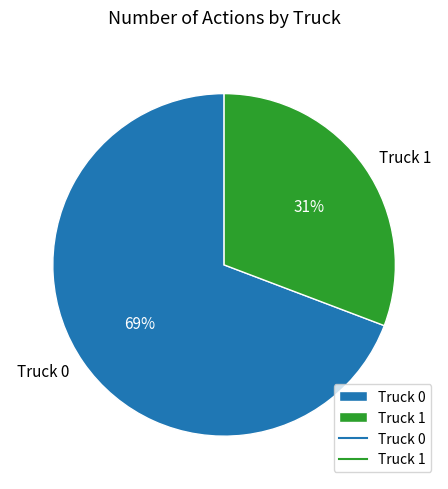

Count the number of slices in the pie.

2